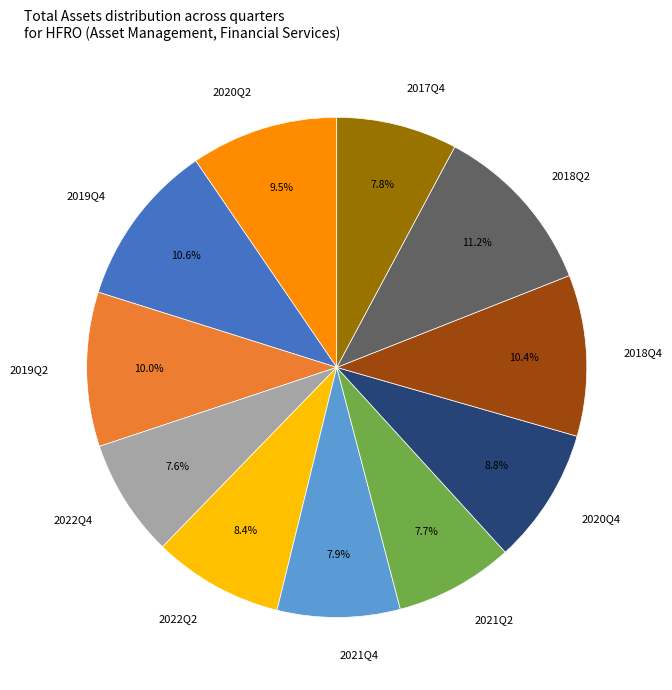

Between 2021Q4 and 2019Q4, which is larger?

2019Q4